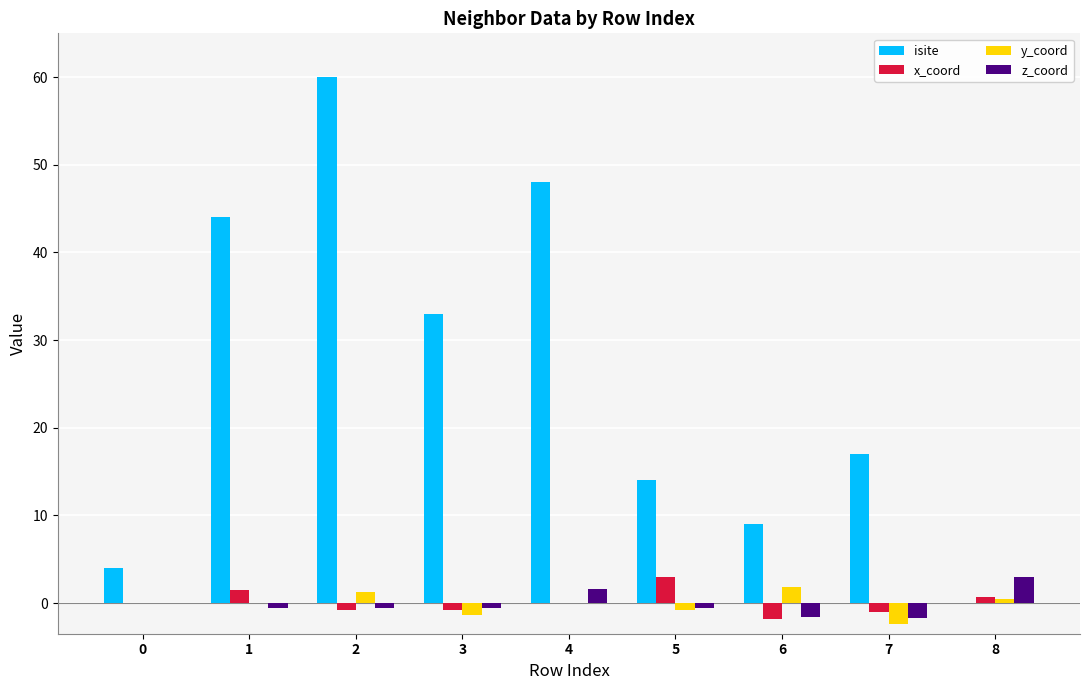

How many distinct data groups are displayed?

4